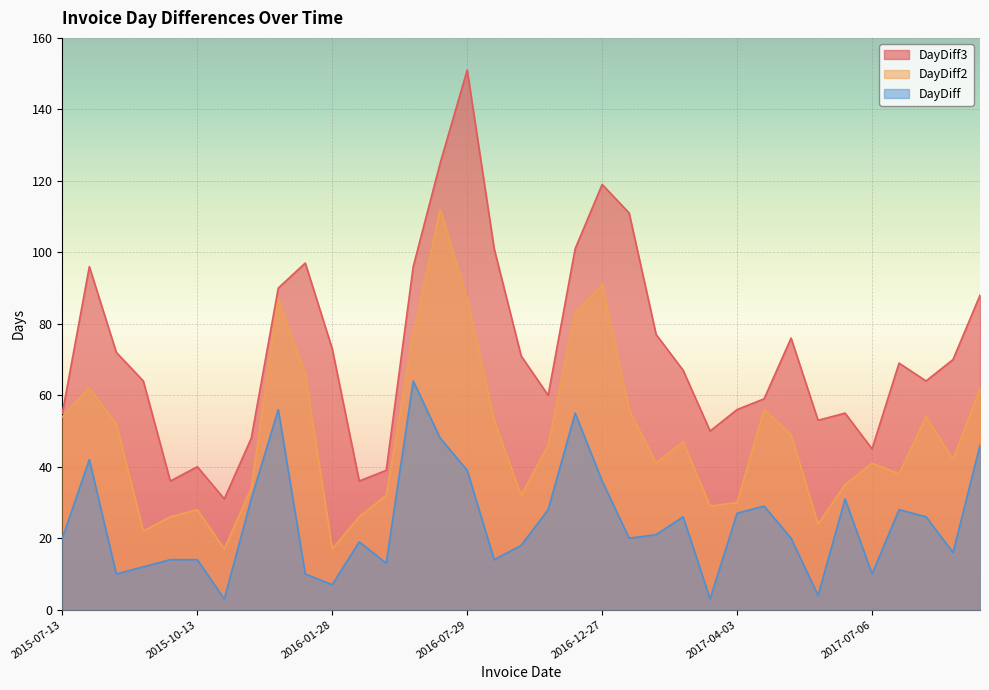

Where is the first local minimum for DayDiff?

2015-09-03